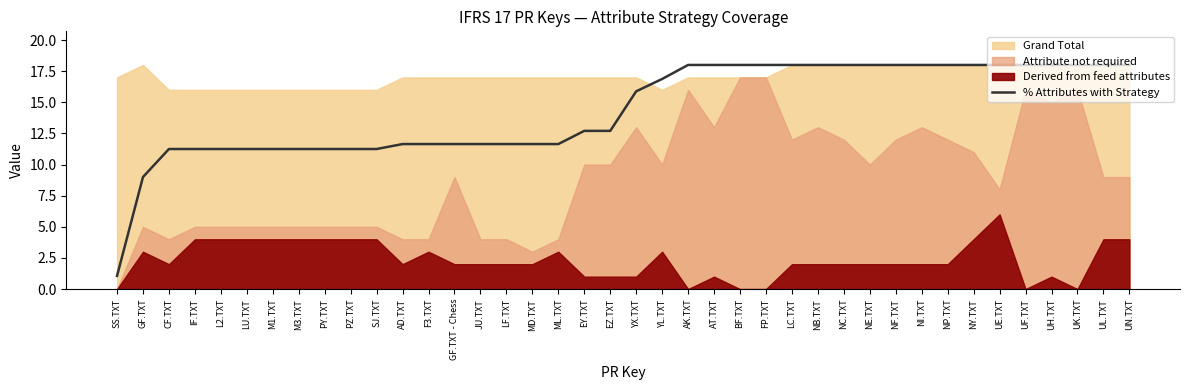

Is it true that the value at NI.TXT is 25.9?

False